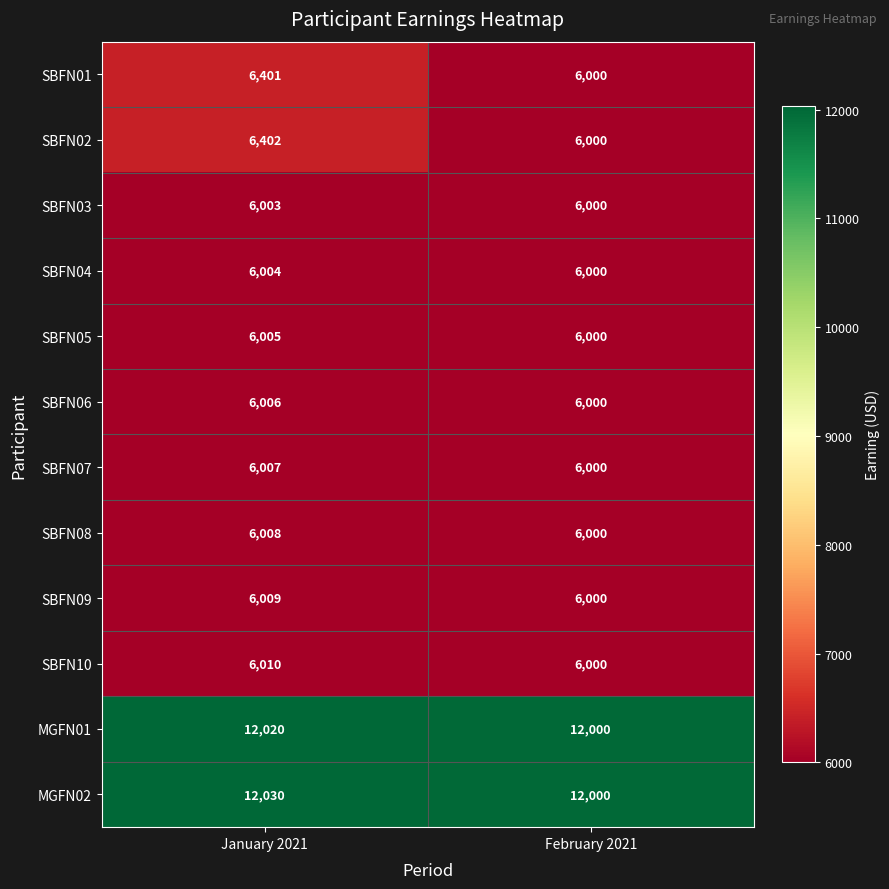

At which category does the chart reach its minimum across all series?

February 2021